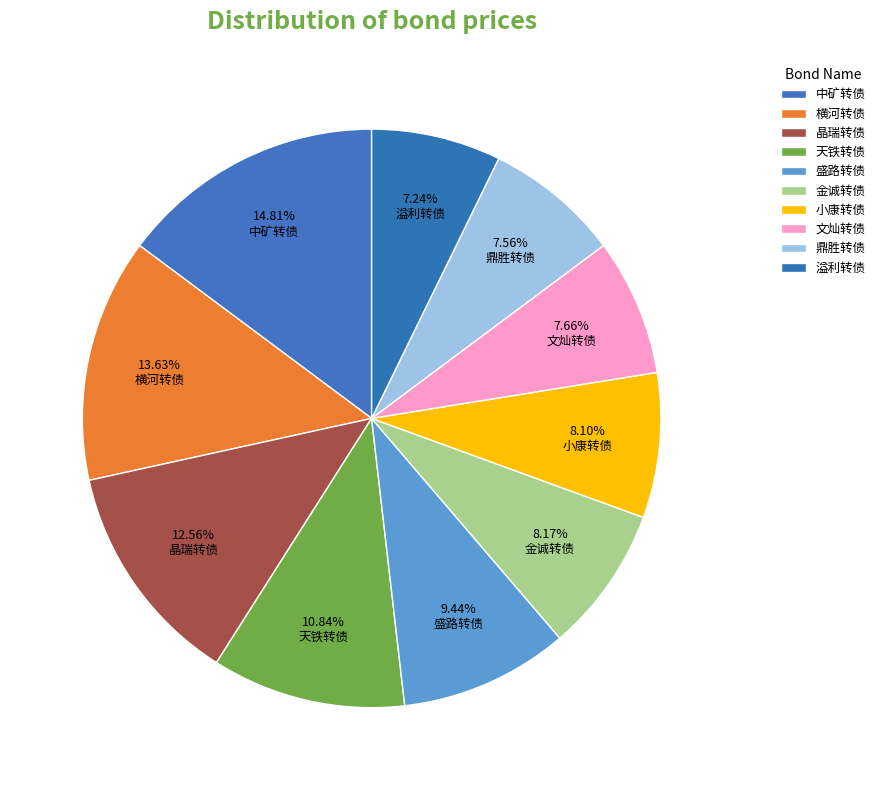

Do 溢利转债 and 天铁转债 together represent more than half of the pie?

No